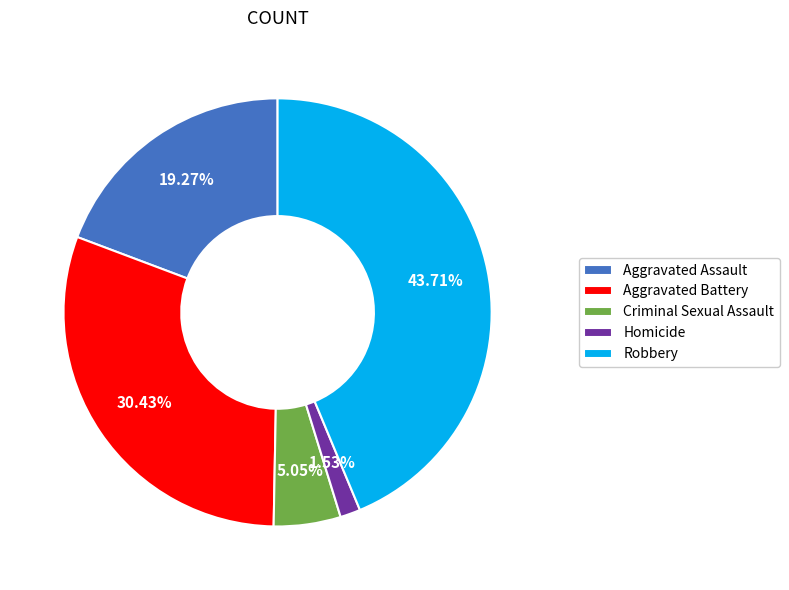

True or false: Criminal Sexual Assault accounts for 1% of the total.

False